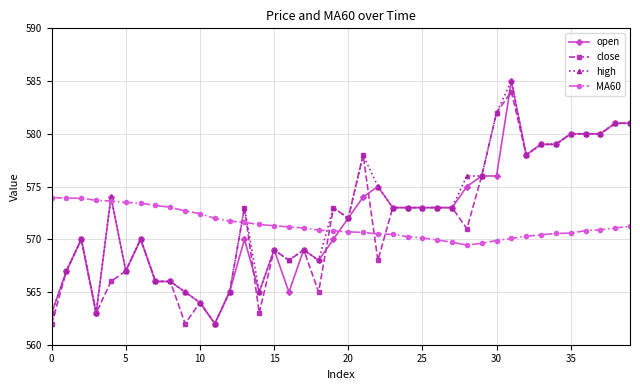

What is the value of the high point at the 13th from the left?

565.0